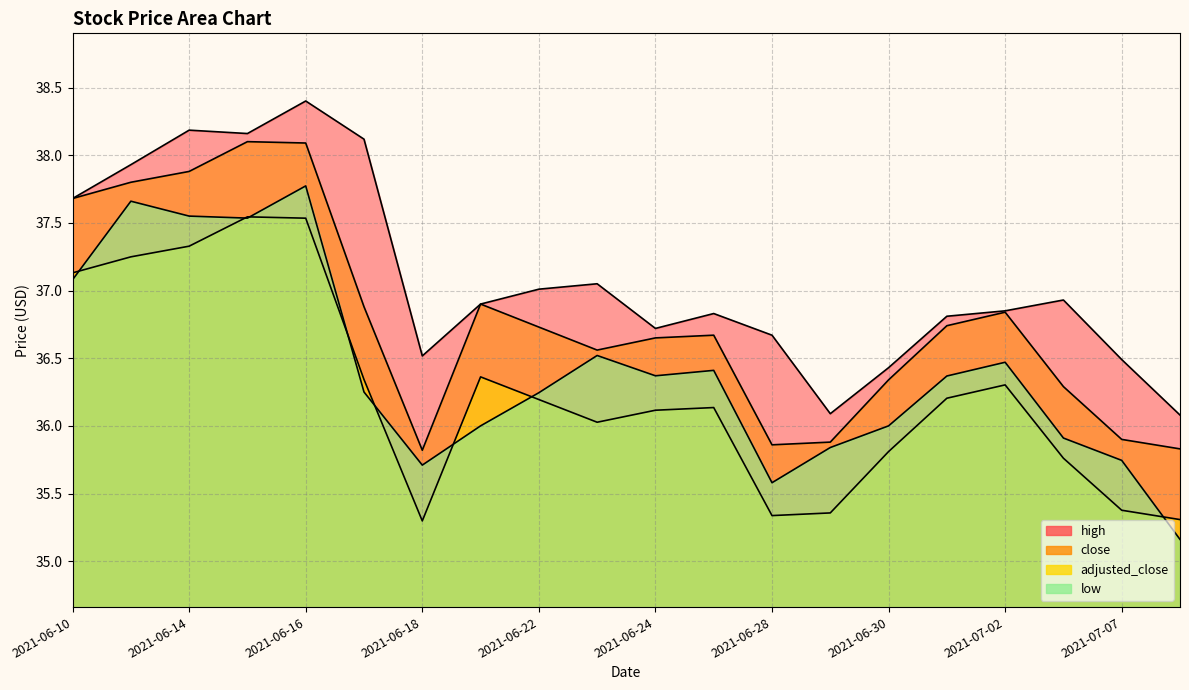

Rank the series by their average value, from highest to lowest.

high, close, low, adjusted_close